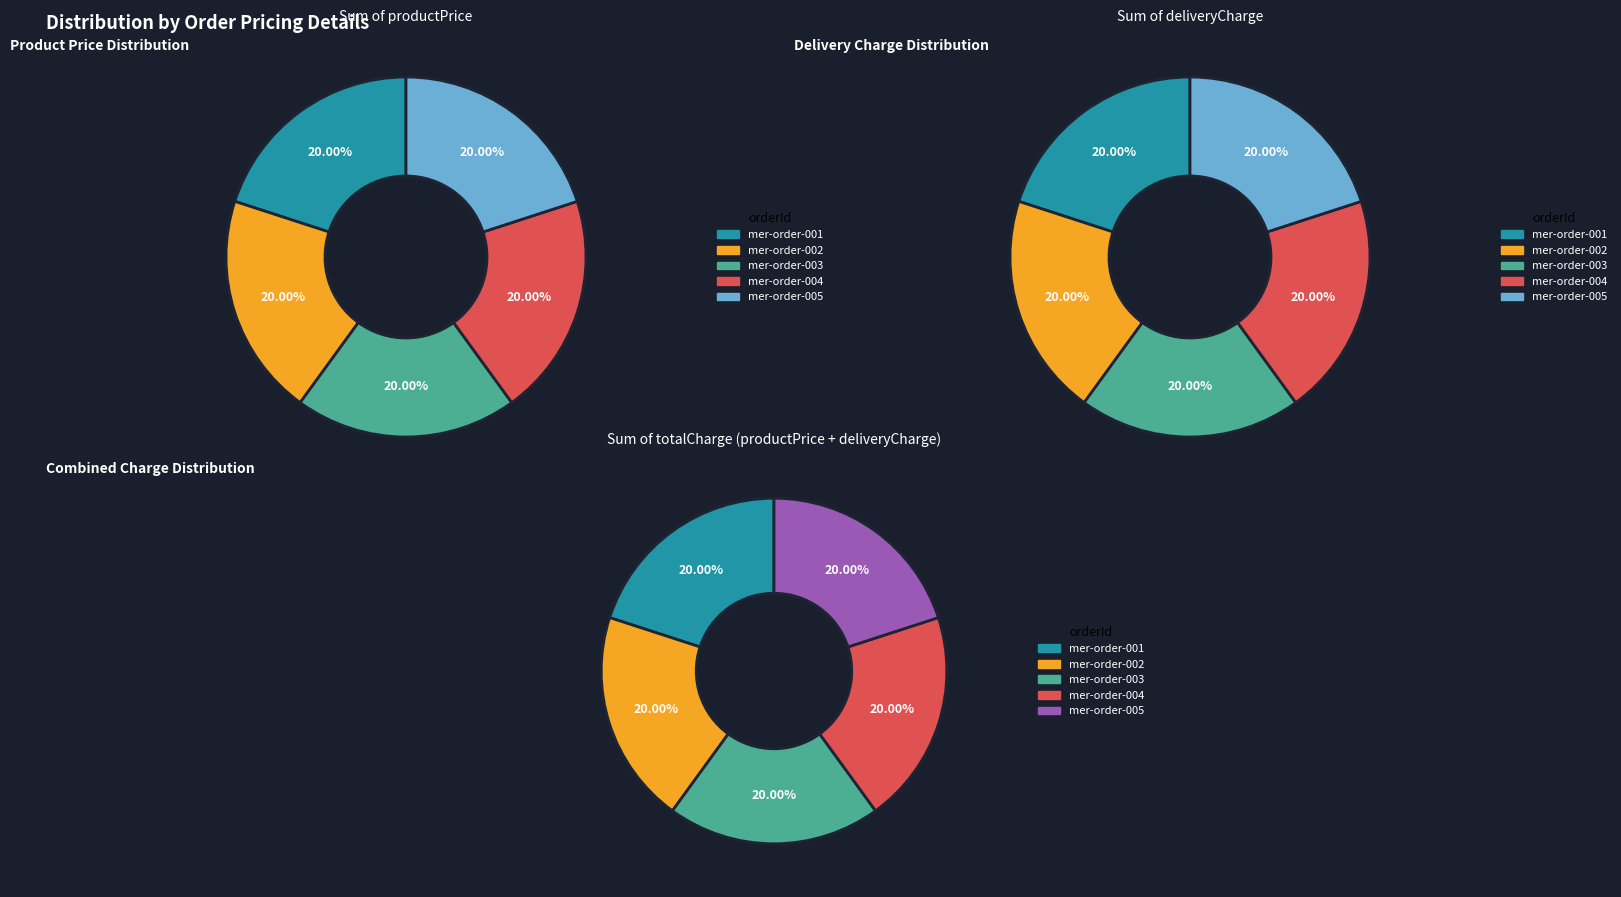

The mer-order-003 slice represents 12% of the pie. True or false?

False